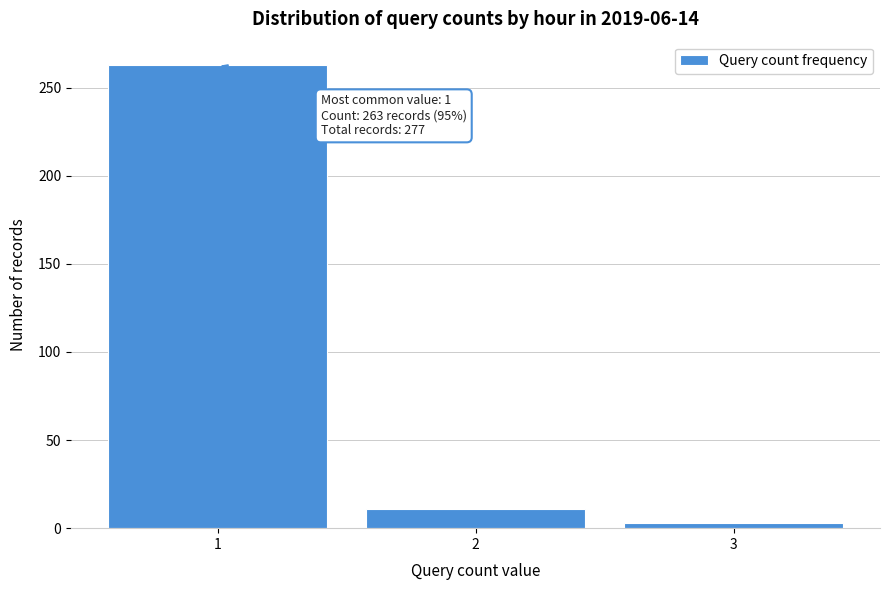

Reading right to left, transcribe all the data shown in this chart.

3=3	2=11	1=263